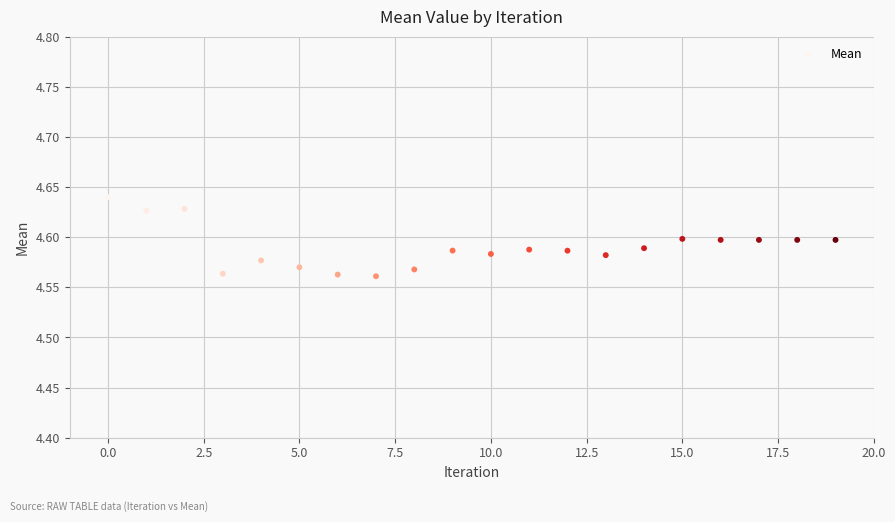

Count the number of points in this scatter plot.

20